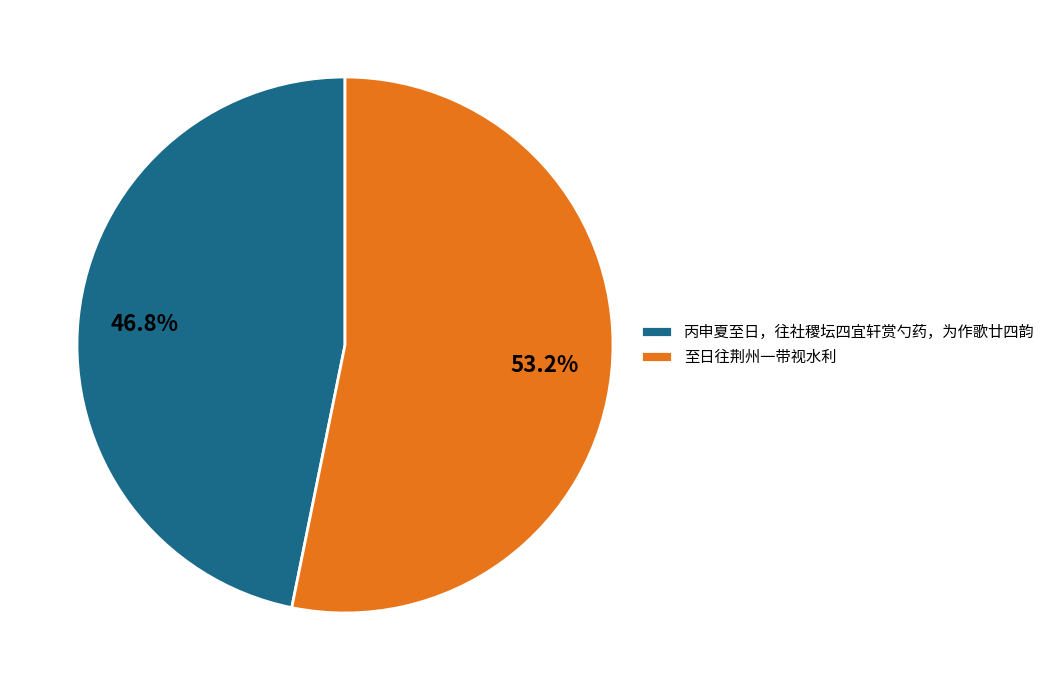

How many segments does this pie chart have?

2